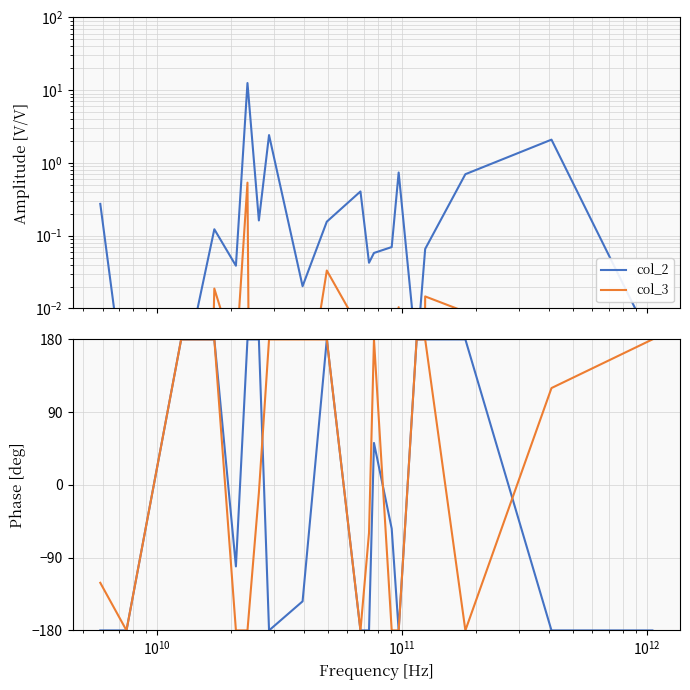

What is the sum of all col_3 values?

289.6